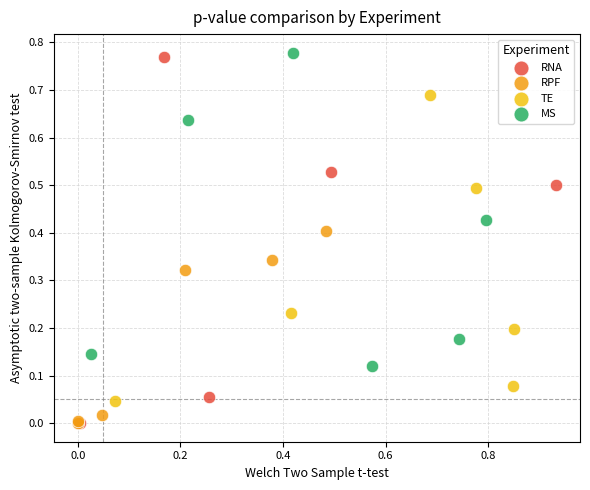

Which series has the largest Y range (max minus min)?

RNA